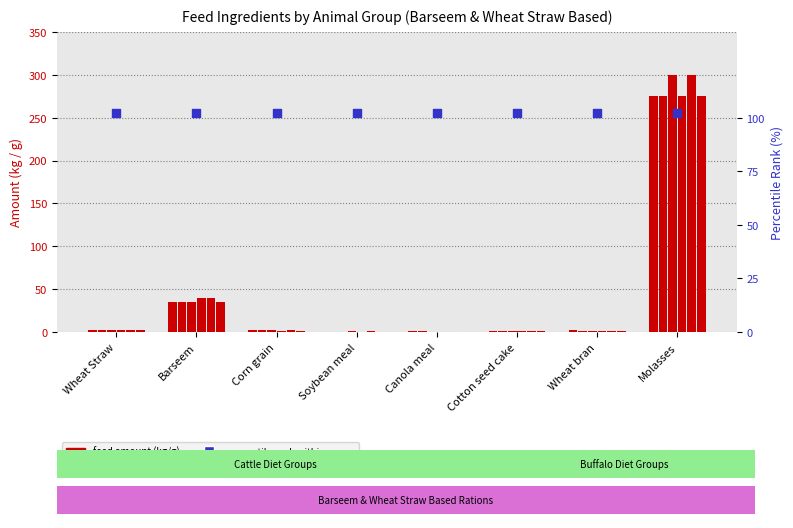

What is the total value across all series at Canola meal?

3.8